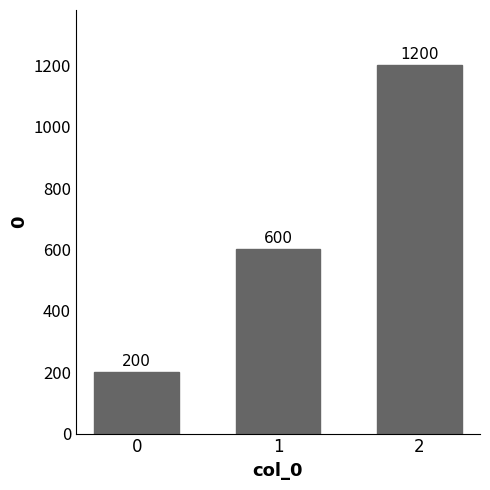

Between 0 and 2, which is larger?

2